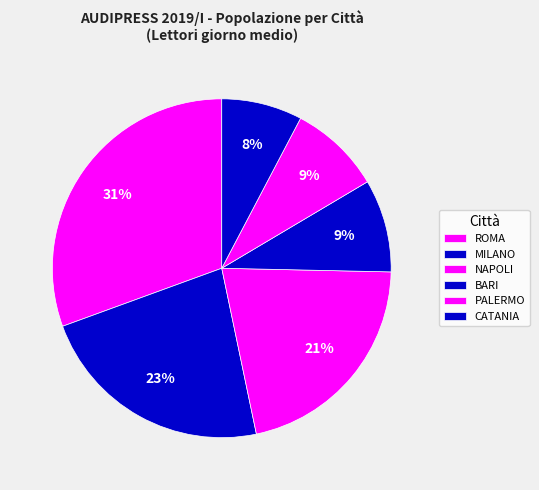

How many segments does this pie chart have?

6